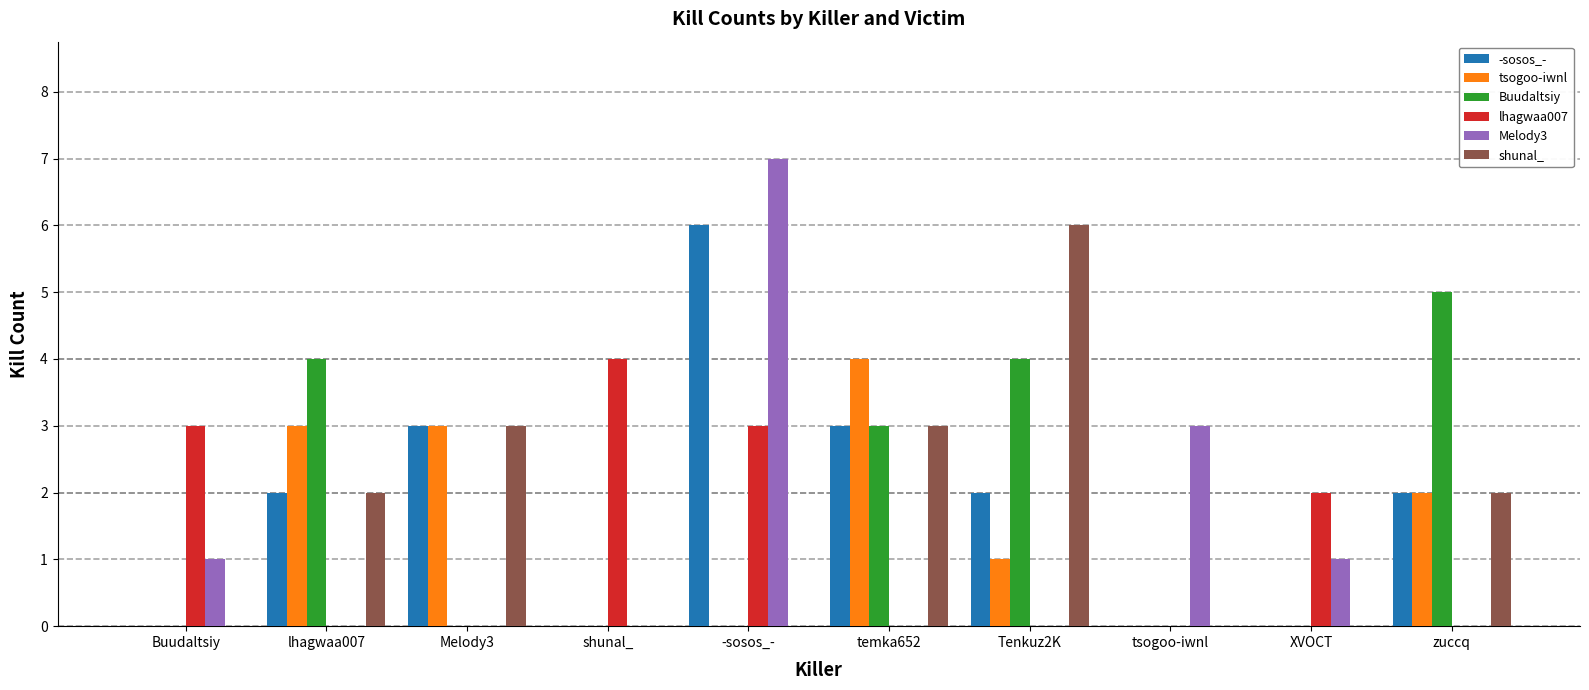

Where is Buudaltsiy nearest to the value 2?

temka652